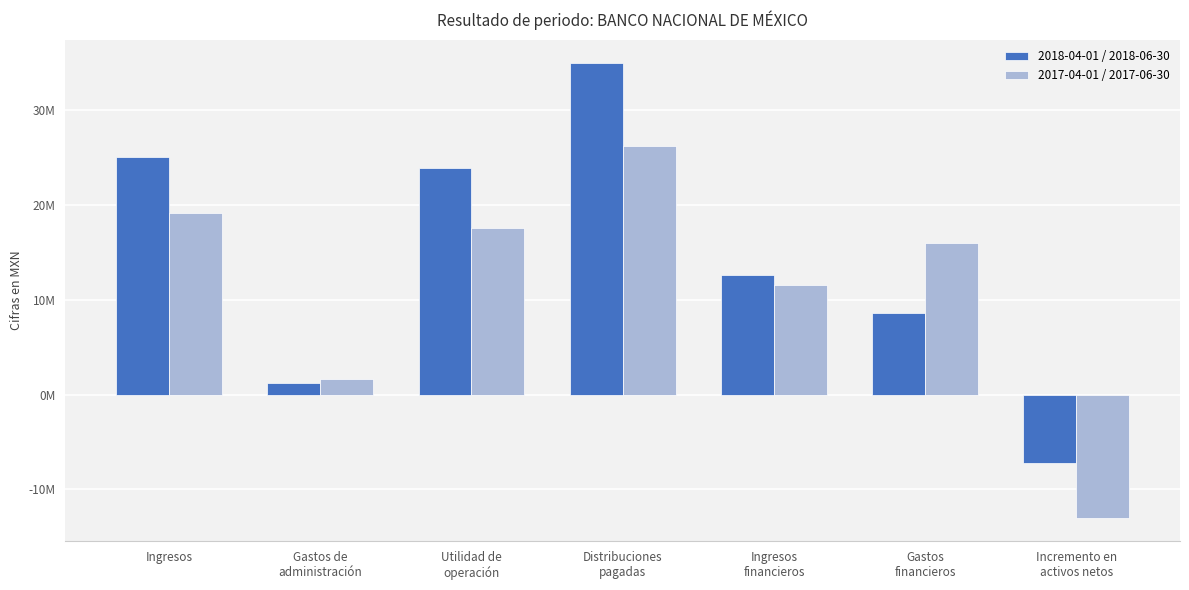

Which series has the largest total across all categories?

2018-04-01 / 2018-06-30